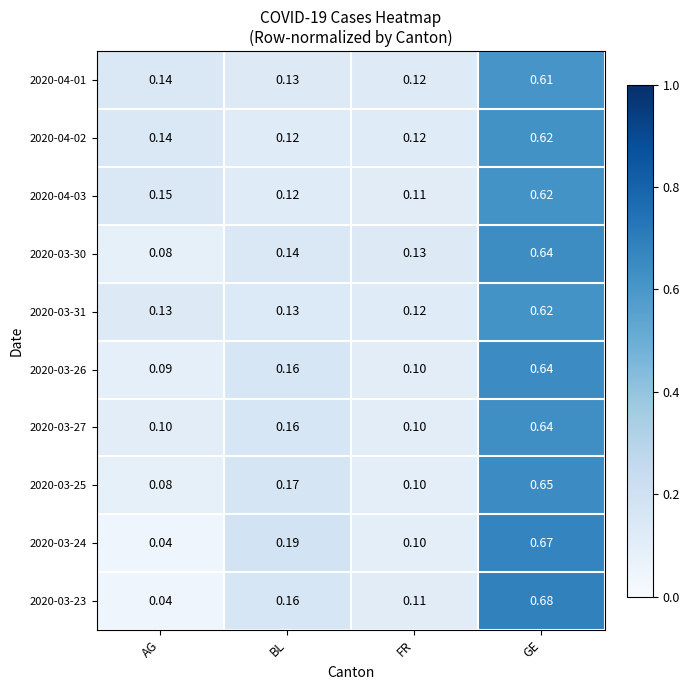

Where is 2020-03-25 nearest to the value 0?

AG